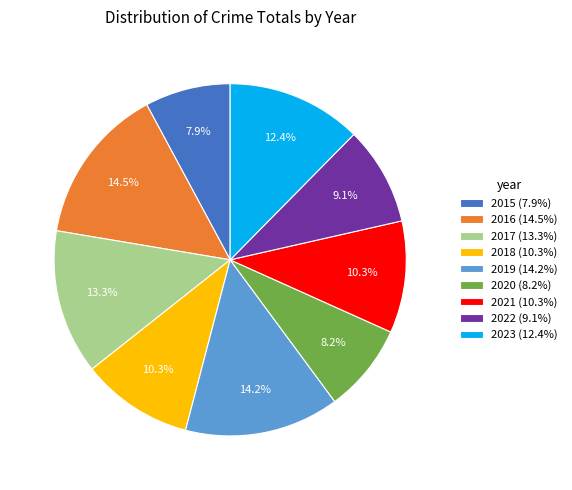

Is the sum of 2016 (14.5%) and 2020 (8.2%) greater than half?

No